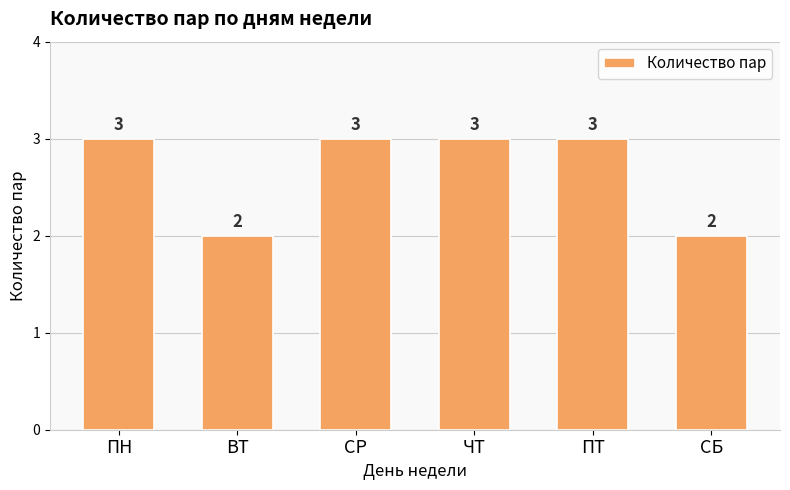

How many bars are there in total?

6